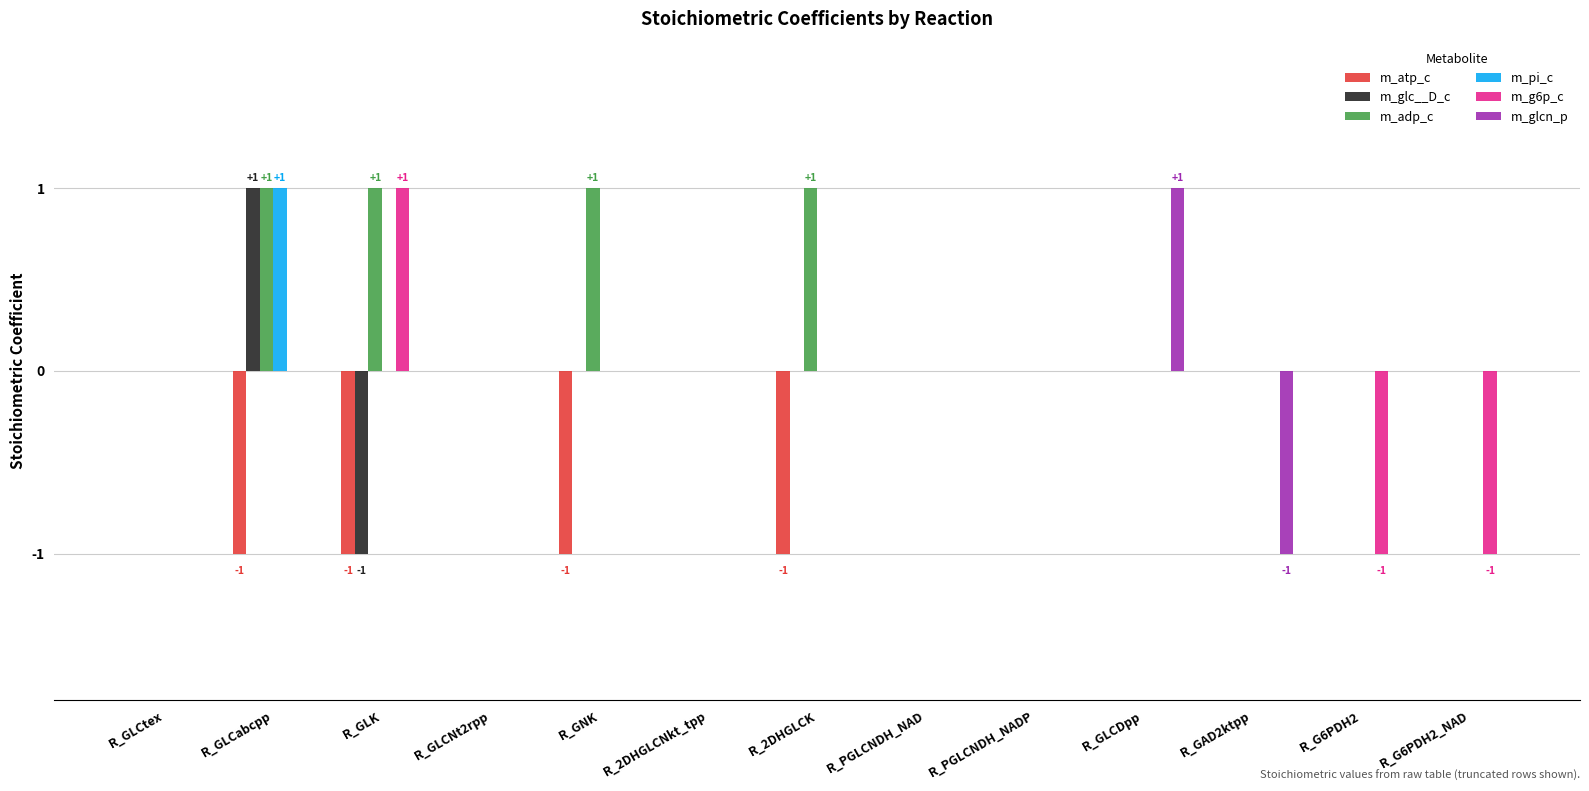

Are the bars grouped side by side (vs. stacked)?

Yes